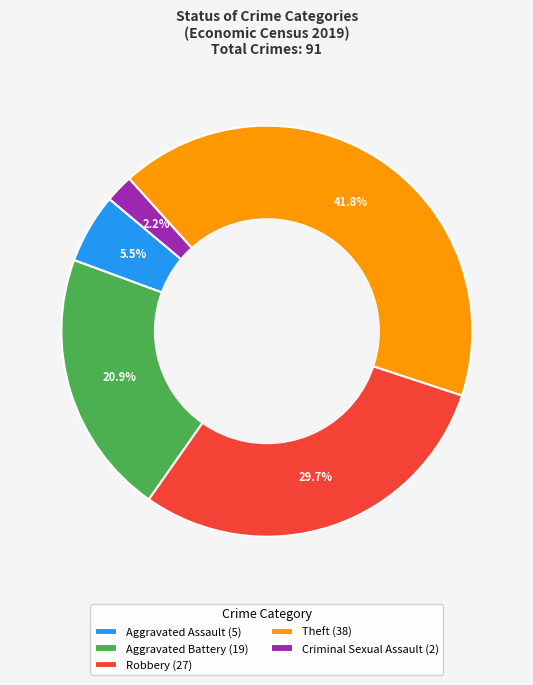

What is the ratio of the value at Aggravated Assault (5) to the value at Criminal Sexual Assault (2)?

2.5